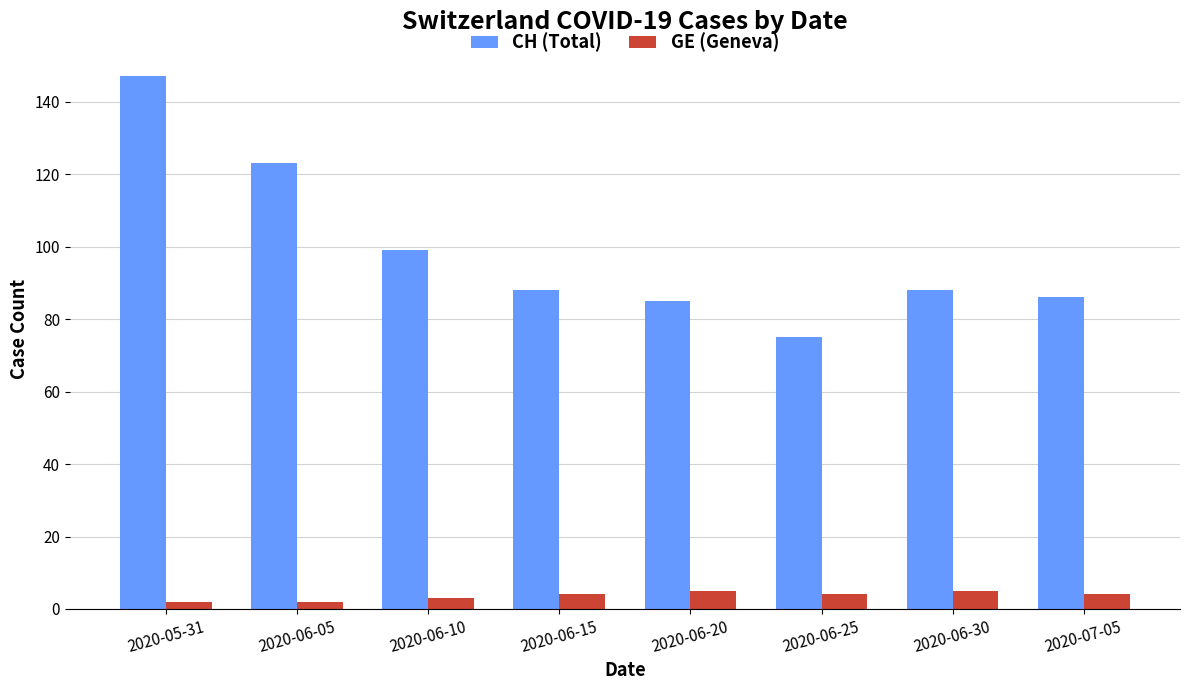

Count the number of categories in the chart.

8